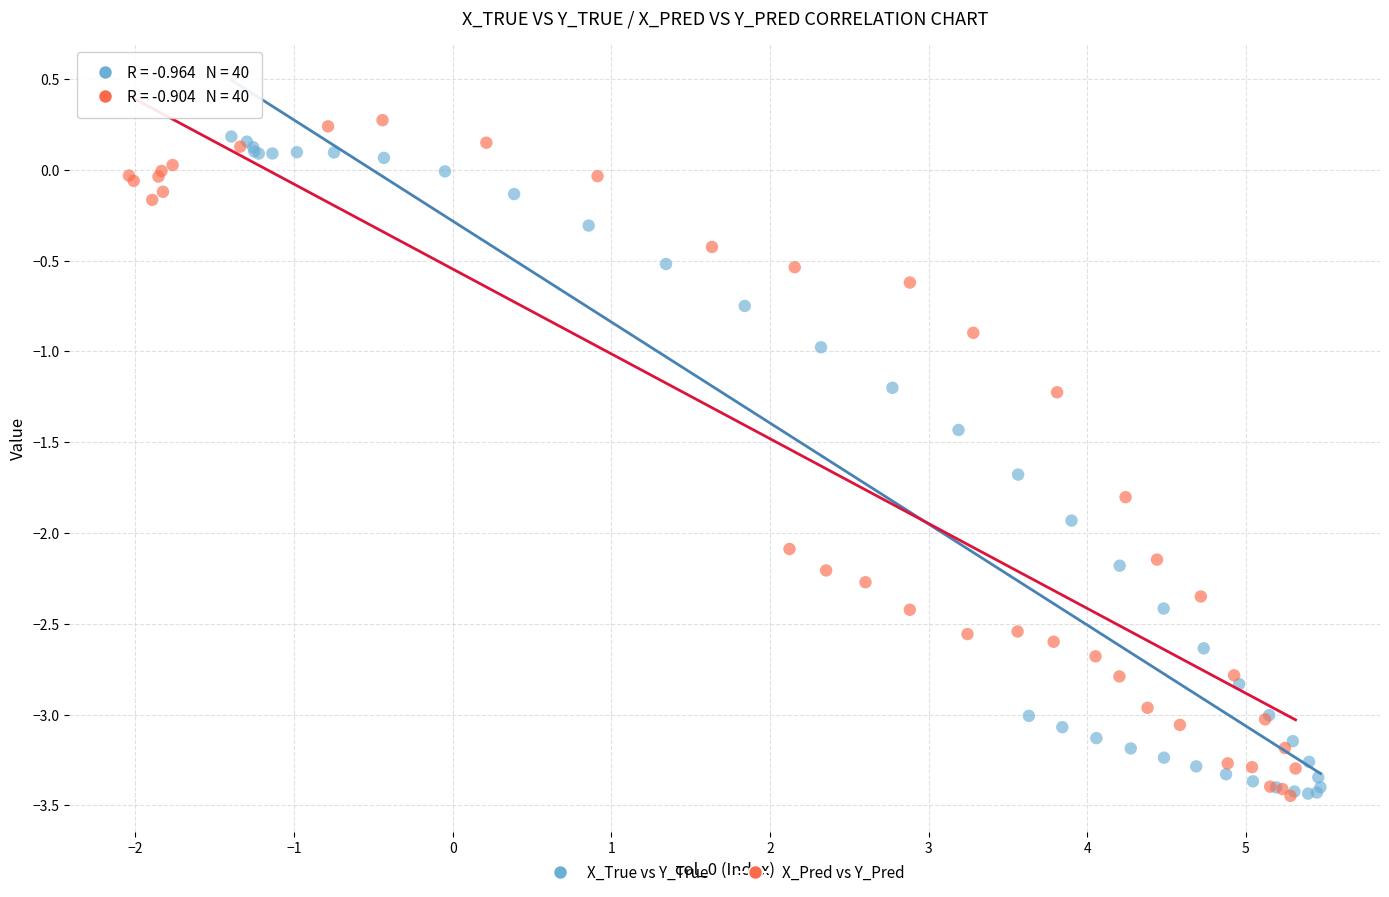

Which series has the widest spread of Y values?

X_Pred vs Y_Pred